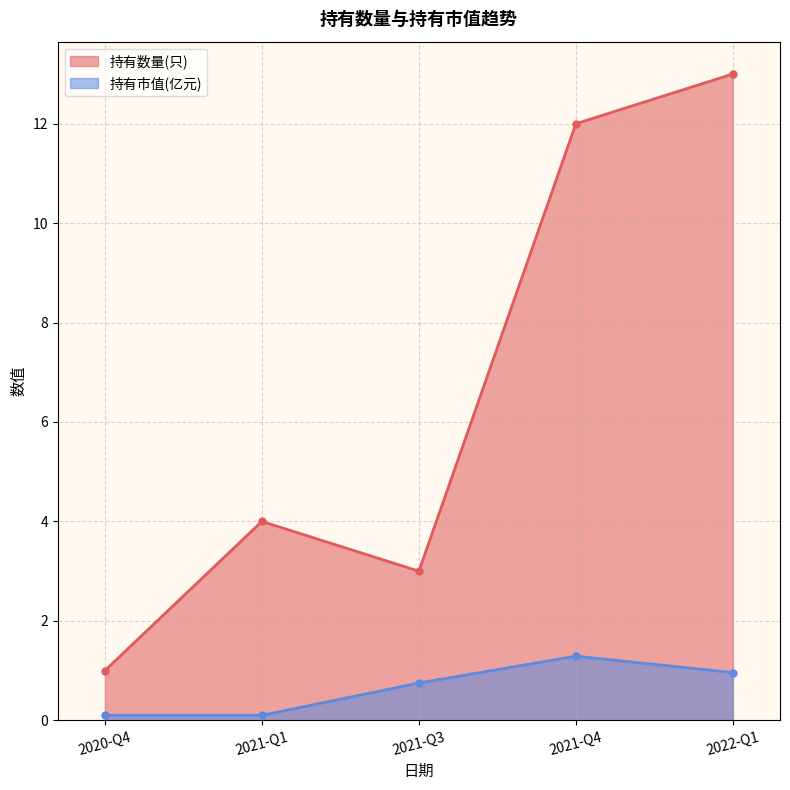

At which category does 持有数量(只) reach its first local valley?

2021-Q3